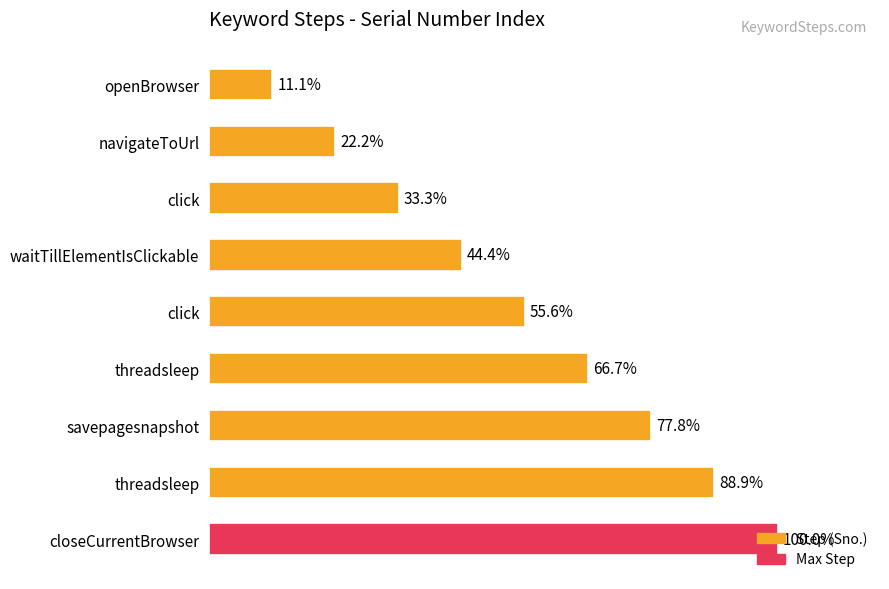

Are the bars horizontal?

Yes